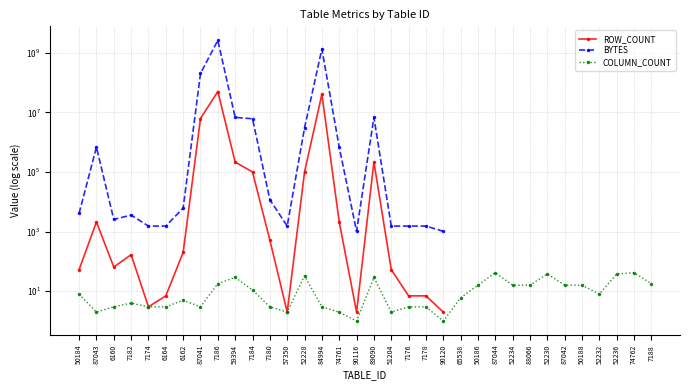

Rank the categories by BYTES value from highest to lowest.

7186, 84994, 87041, 59394, 89090, 7184, 52228, 87043, 74761, 7180, 6162, 50184, 7182, 6160, 7174, 6164, 57350, 51204, 7176, 7178, 90120, 65538, 50186, 87044, 52234, 88066, 52230, 87042, 50188, 52232, 52236, 74762, 7188, 90116